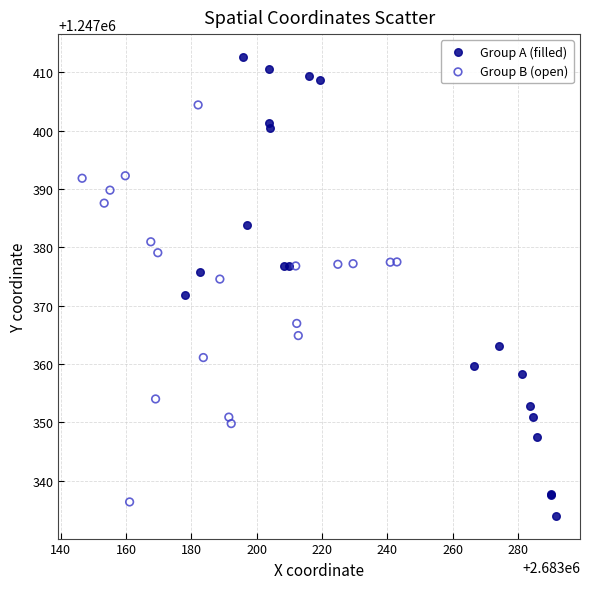

Which series has the widest spread of Y values?

Group A (filled)